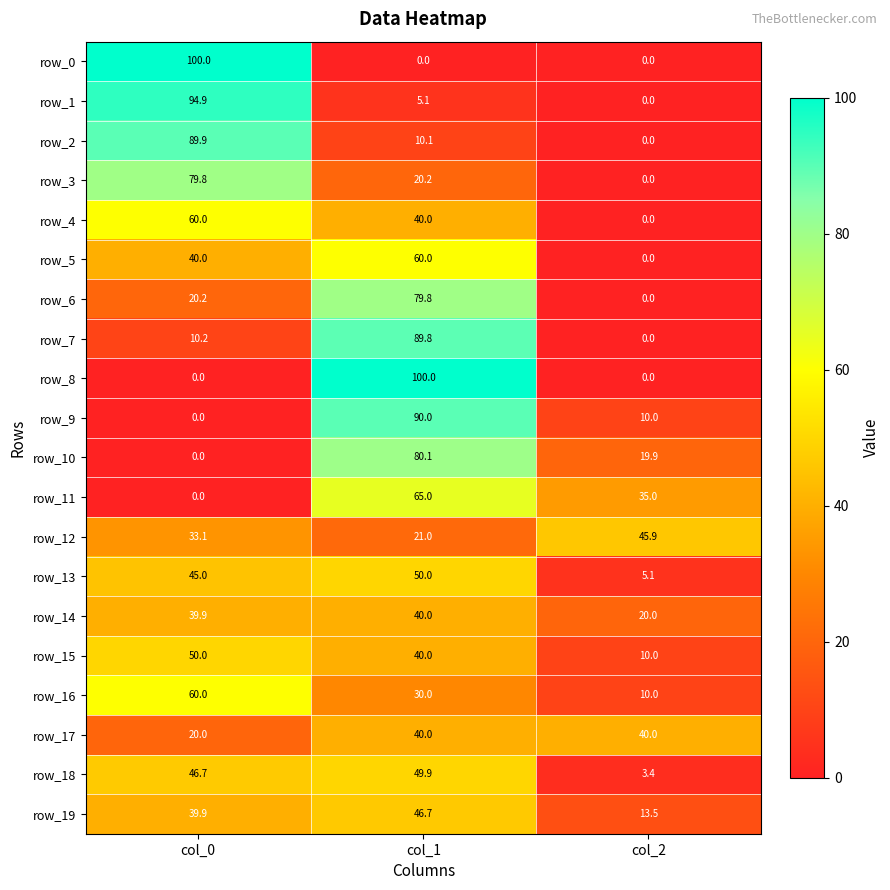

Is it true that row_16 equals 10.0 at col_2?

True